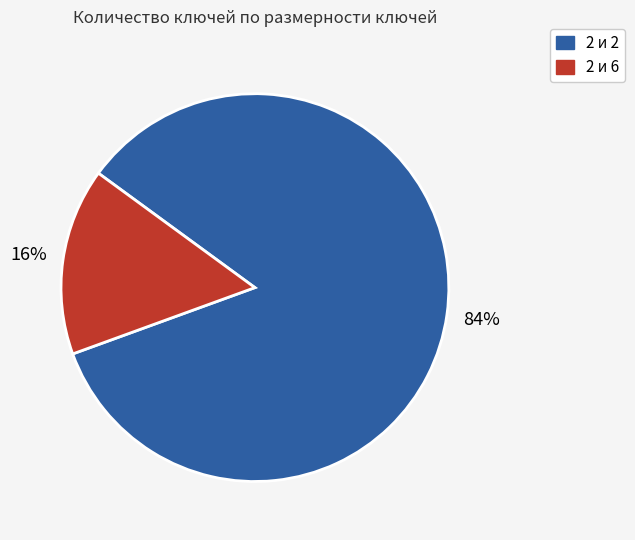

Is there a majority slice in this chart?

Yes